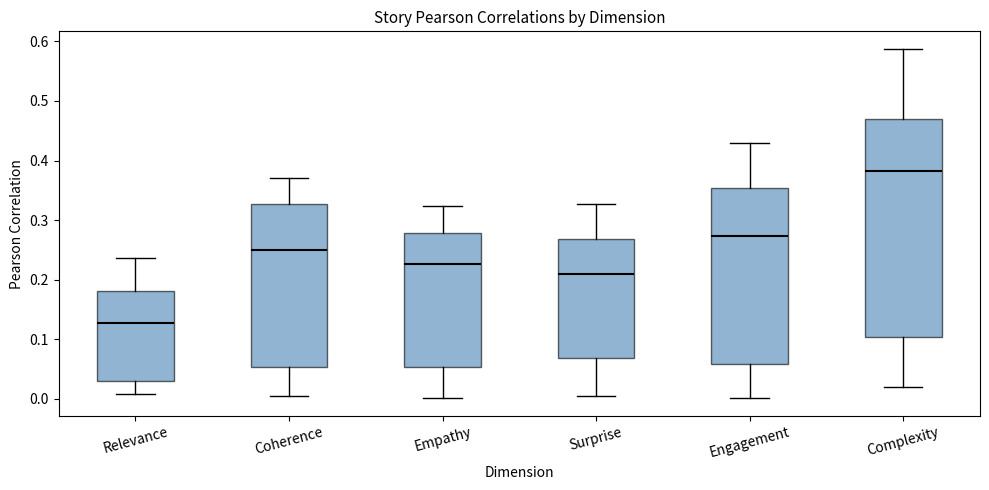

Which box is the tallest, from its lower edge to its upper edge?

Complexity